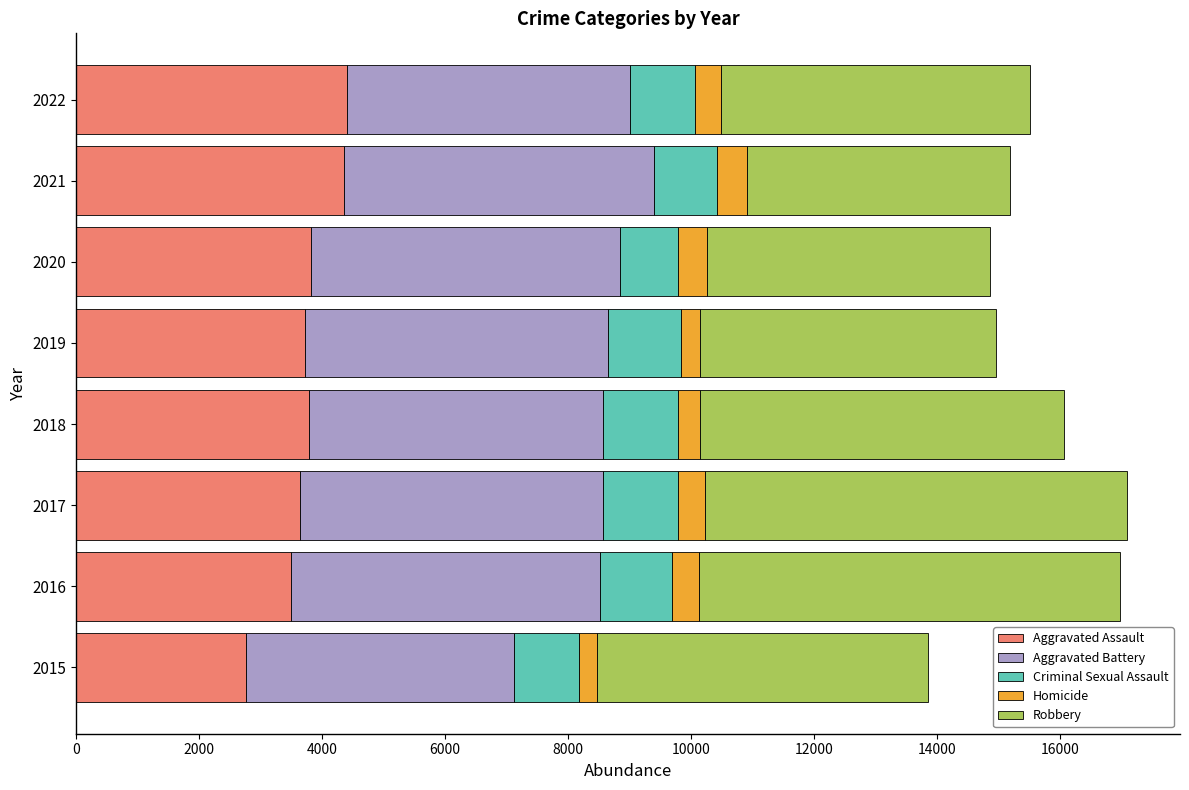

What is the highest value of the Aggravated Assault series?

4406